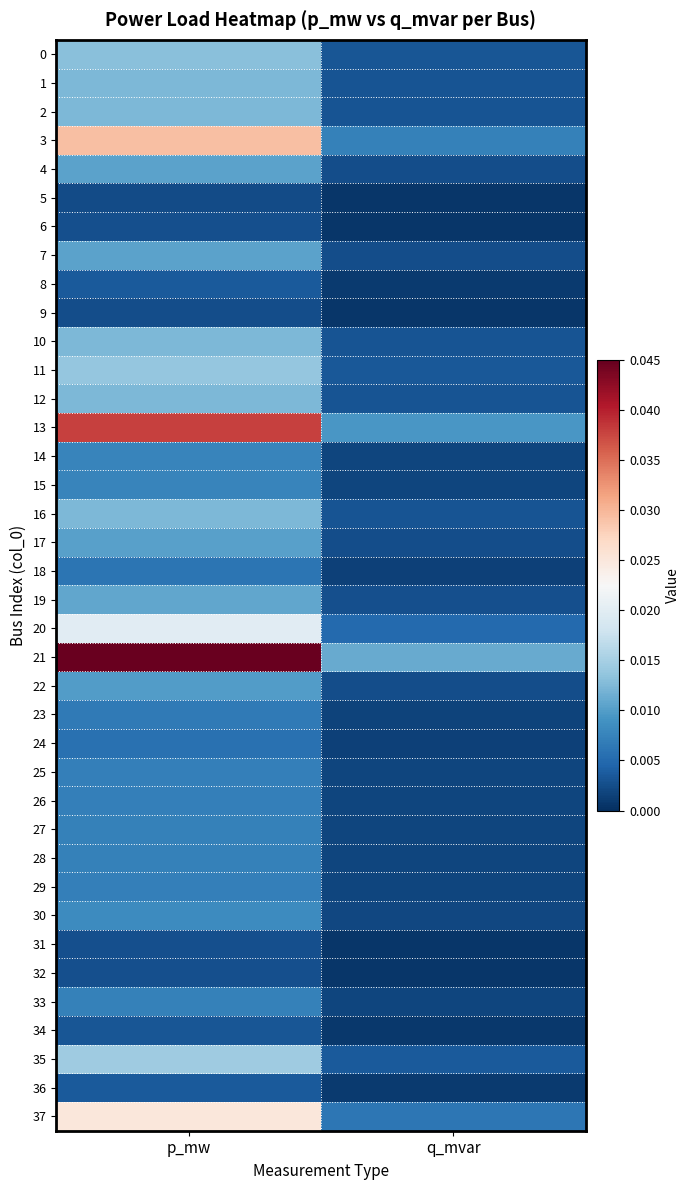

At how many categories does at least one series exceed 0?

2